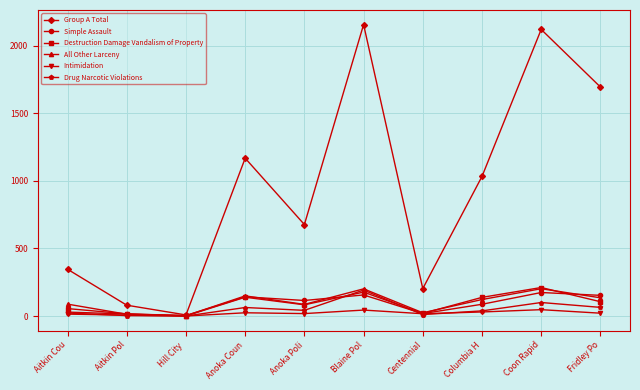

What are all the series names shown in the legend?

Group A Total, Simple Assault, Destruction Damage Vandalism of Property, All Other Larceny, Intimidation, Drug Narcotic Violations